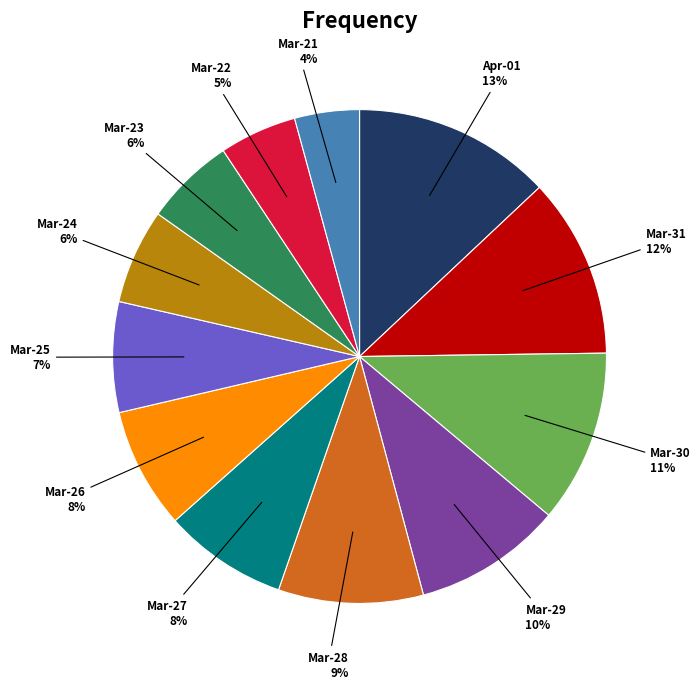

How many segments does this pie chart have?

12